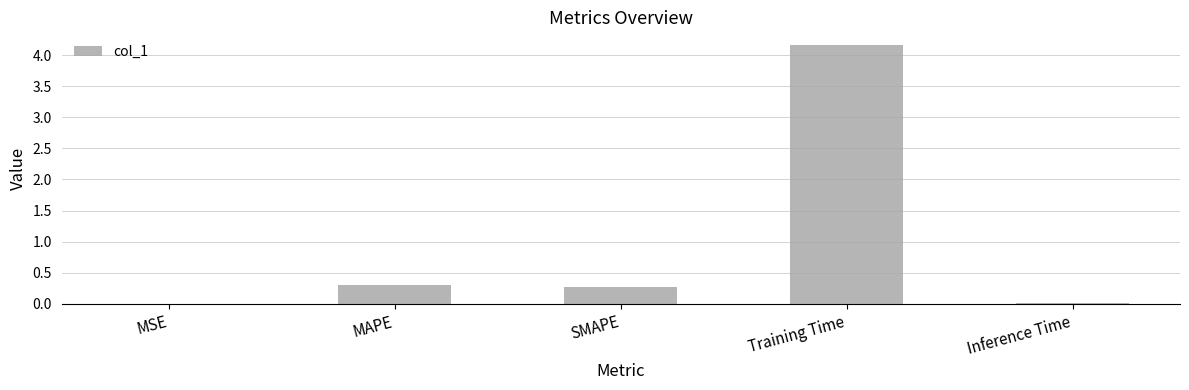

What value does the data have at SMAPE?

0.3